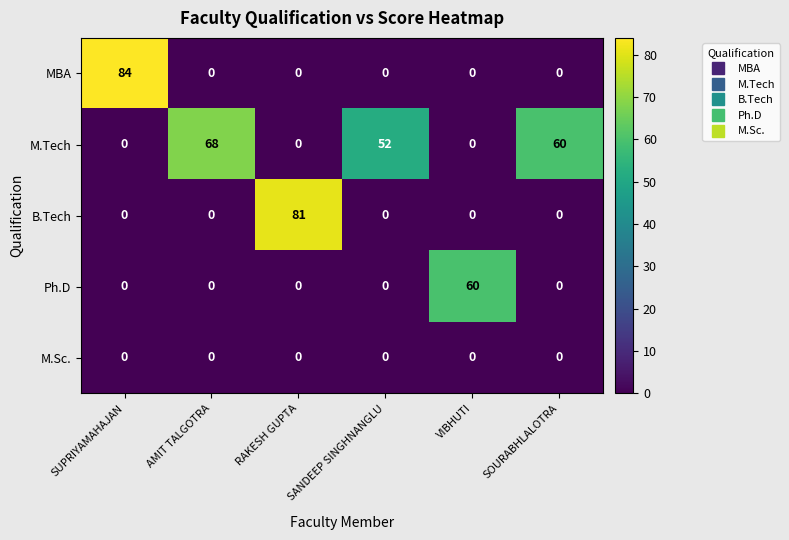

Between AMIT TALGOTRA and VIBHUTI, which series saw the biggest shift?

M.Tech